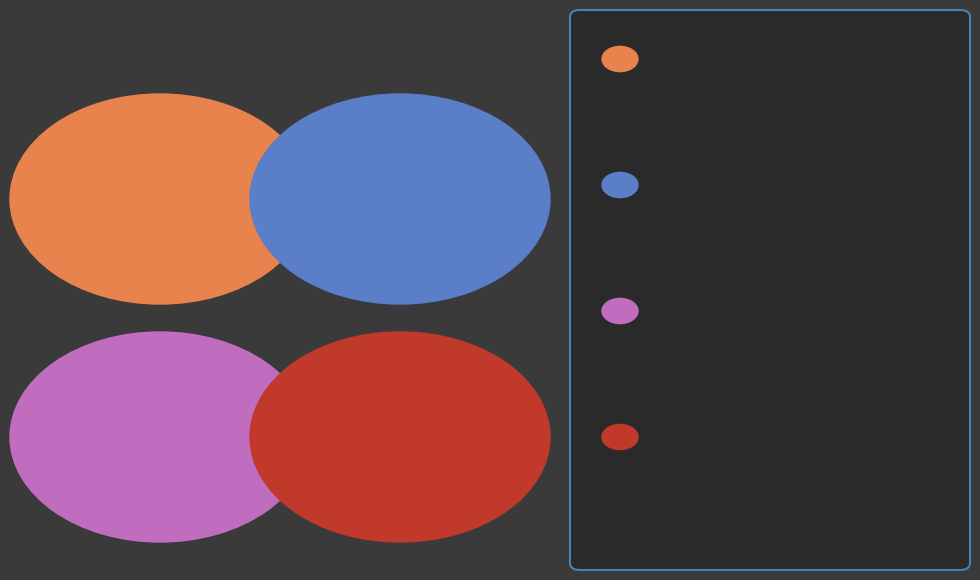

Combined, what portion of the pie is Aggravated Assault and Arson?

4.4%